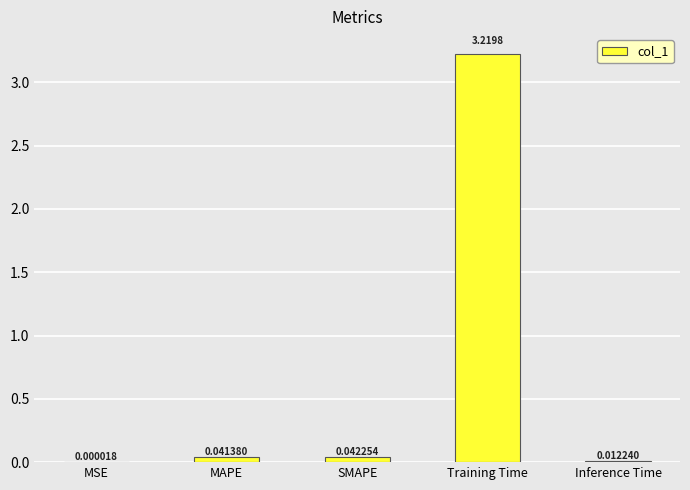

Which has a higher value, Training Time or MSE?

Training Time